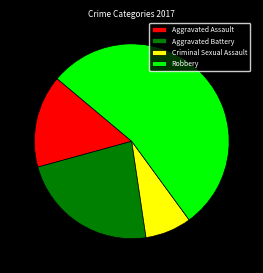

Does Robbery represent more than half of the total?

Yes